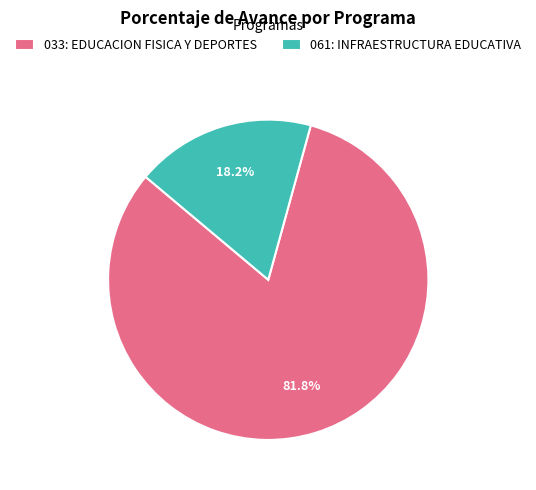

Which slice is the largest?

033: EDUCACION FISICA Y DEPORTES